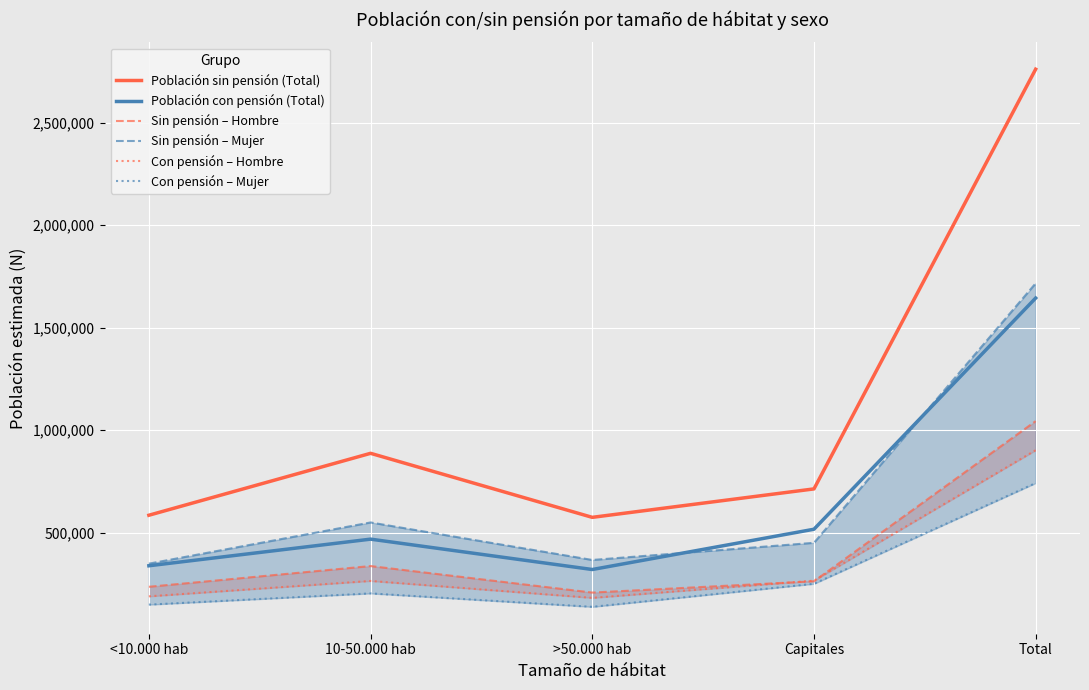

True or false: Con pensión – Mujer and Sin pensión – Mujer intersect in this chart.

False